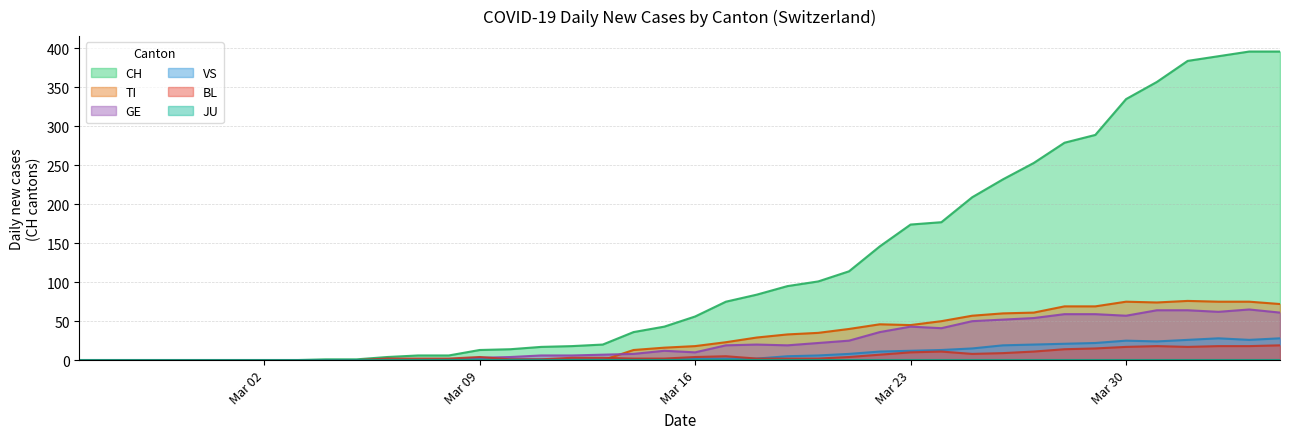

Which series has the largest total across all categories?

CH